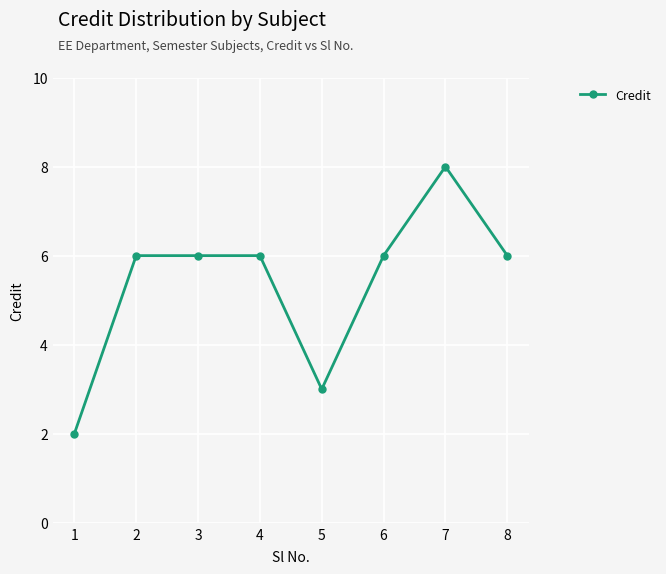

How many lines are shown in the chart?

1